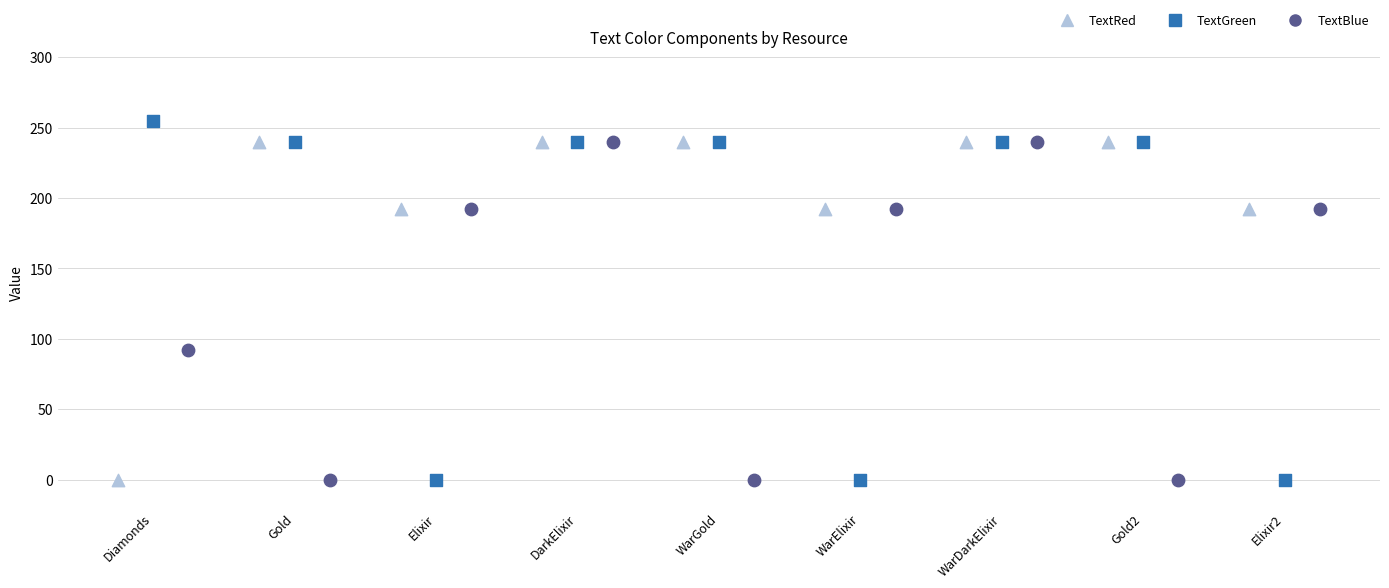

What are all the series names shown in the legend?

TextRed, TextGreen, TextBlue